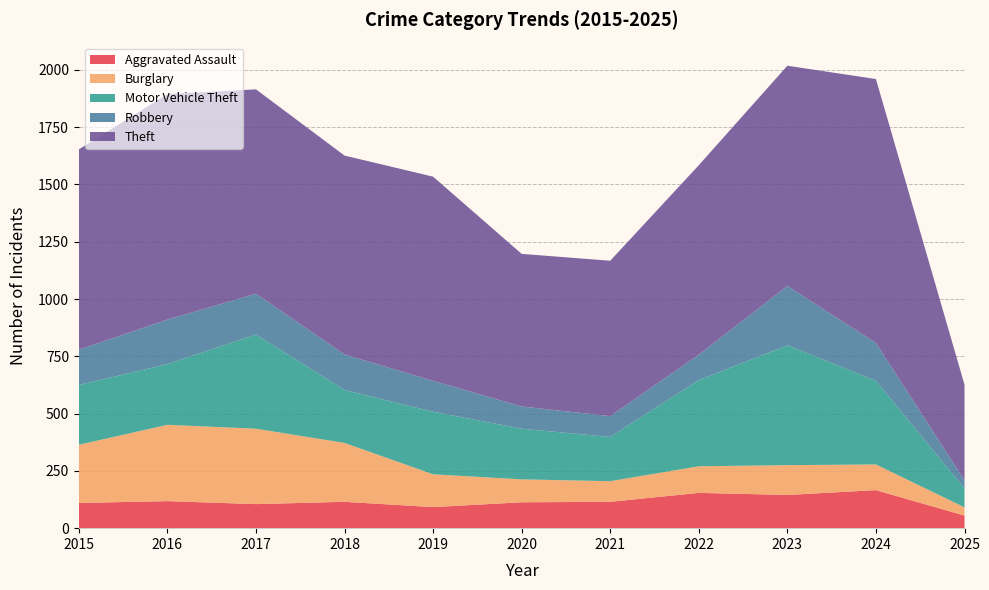

Reading left to right, extract all data points from this chart.

Aggravated Assault: 110	118	105	115	92	113	115	154	145	166	55
Burglary: 254	333	329	257	143	100	90	116	130	112	36
Motor Vehicle Theft: 261	265	411	231	273	221	193	376	523	365	82
Robbery: 154	194	178	155	135	97	91	111	259	165	36
Theft: 874	984	892	868	891	666	678	827	961	1152	417